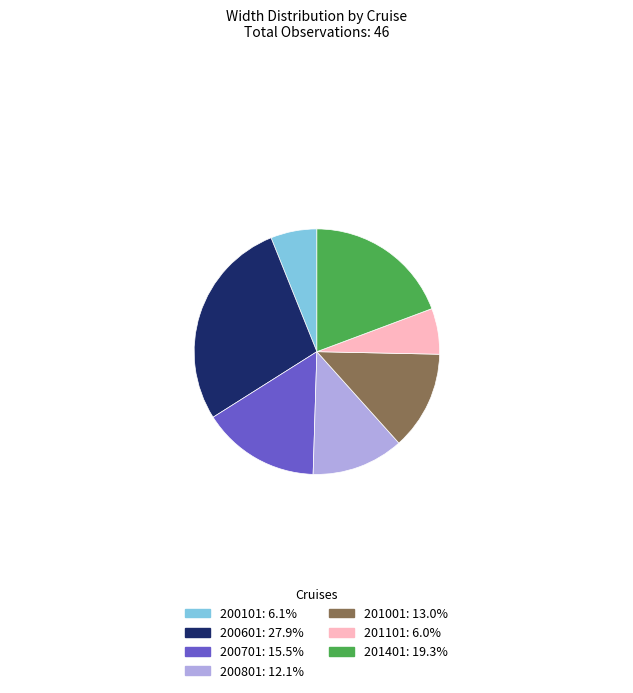

What is the ratio of the value at 201401 to the value at 200701?

1.2